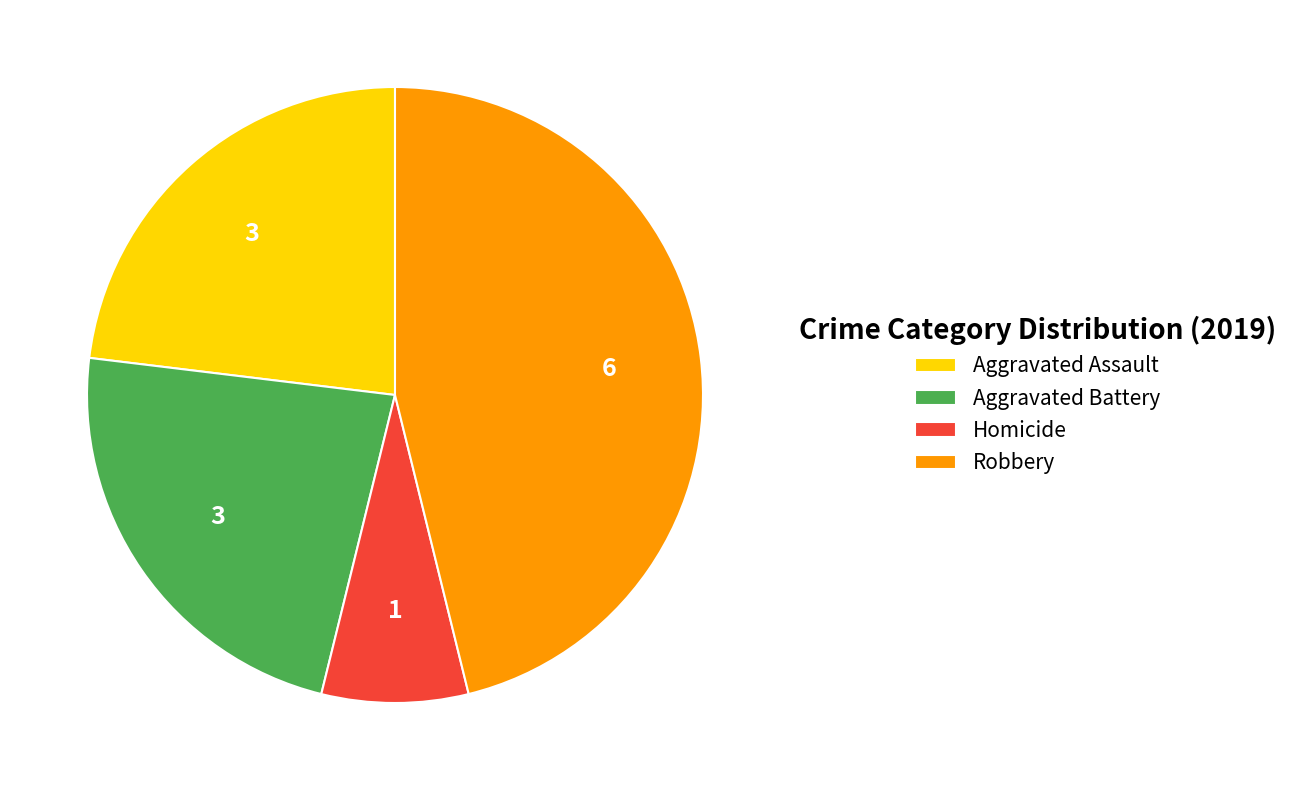

Count the number of slices in the pie.

4